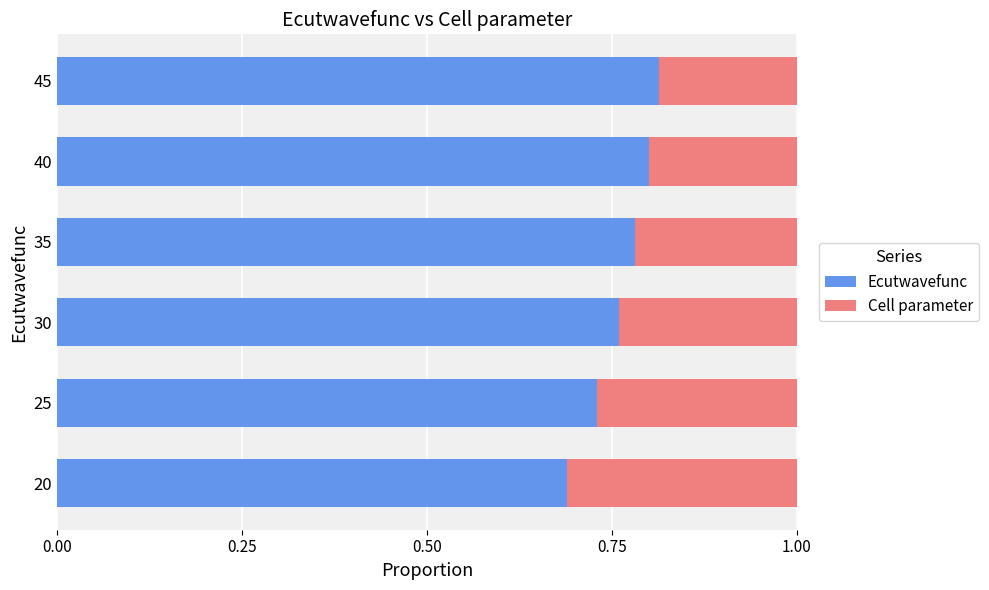

Which category has the lowest value in the Ecutwavefunc series?

20